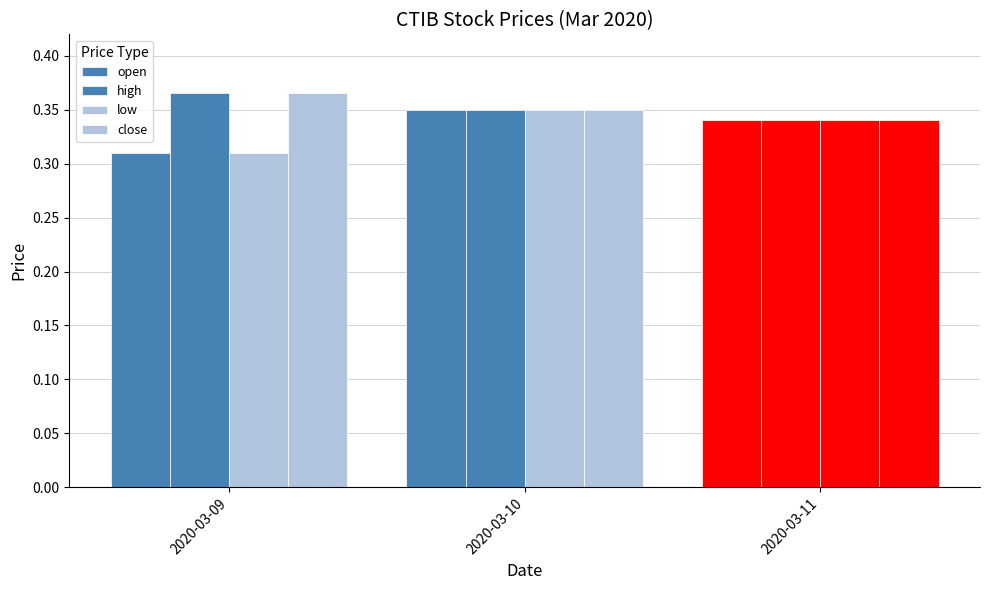

How many data points does each series have?

3